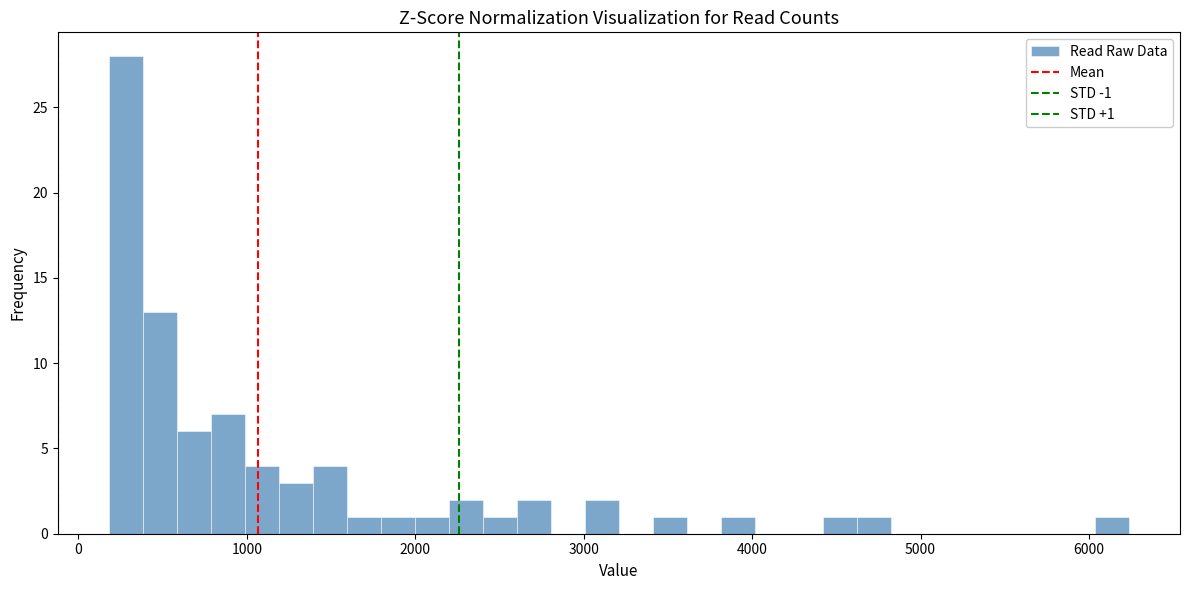

Around what value on the x-axis is the tallest bar? Give the approximate position of its centre, as read against the axis.

300